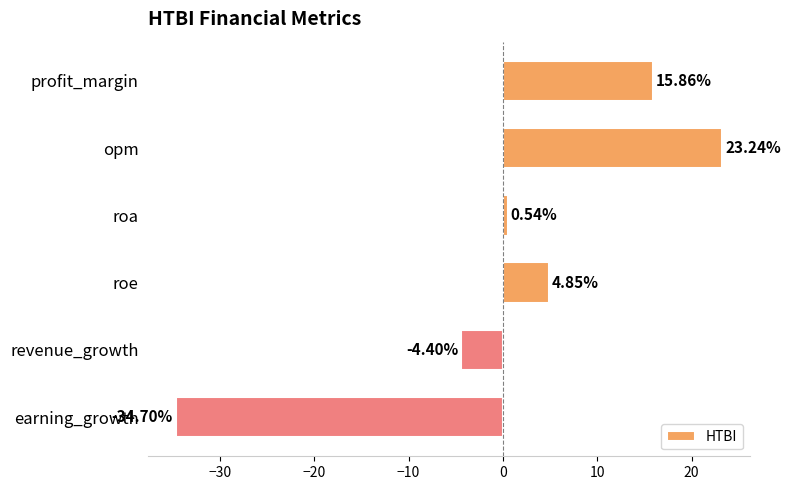

What is the label of the 4th bar from the top?

roe